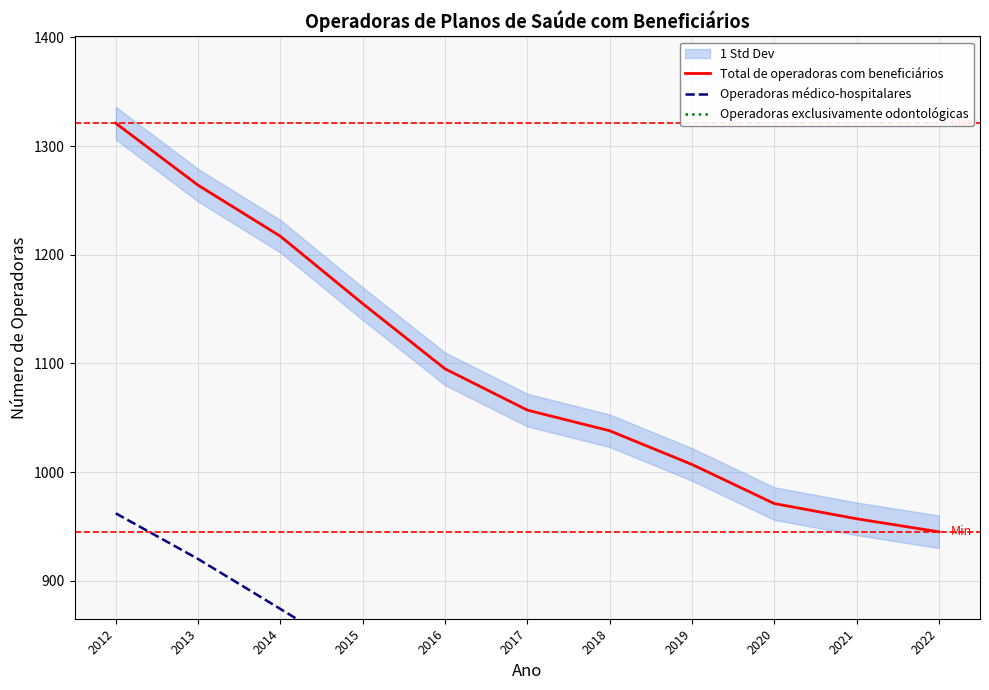

Rank the series at 2021 from lowest to highest value.

Operadoras exclusivamente odontológicas, Operadoras médico-hospitalares, Total de operadoras com beneficiários